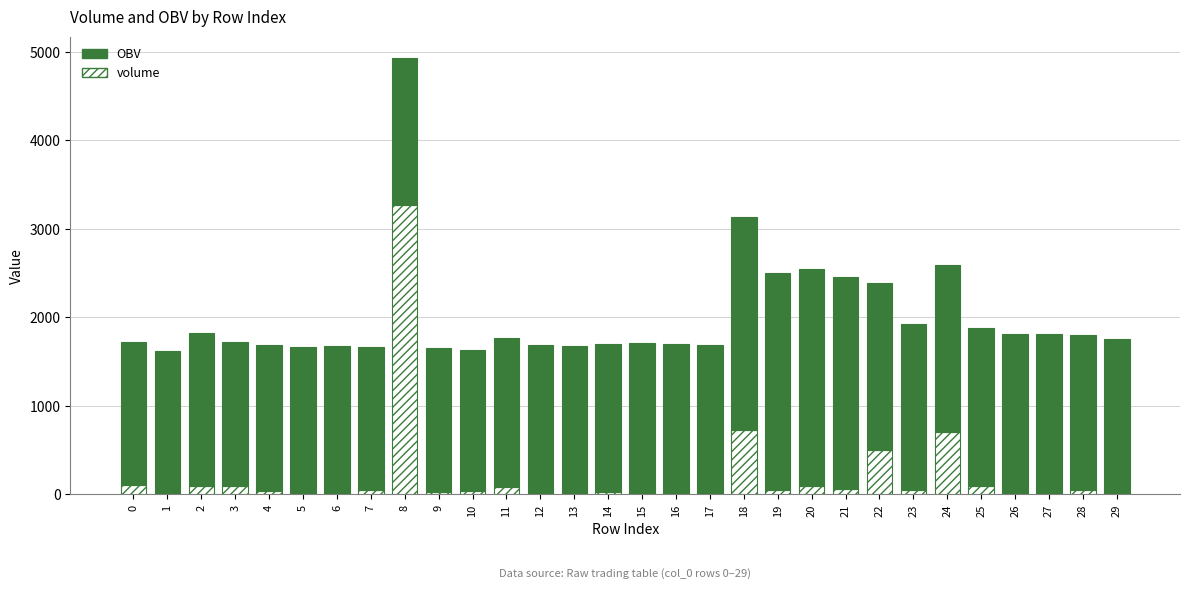

At which category is the sum across all series the highest?

8